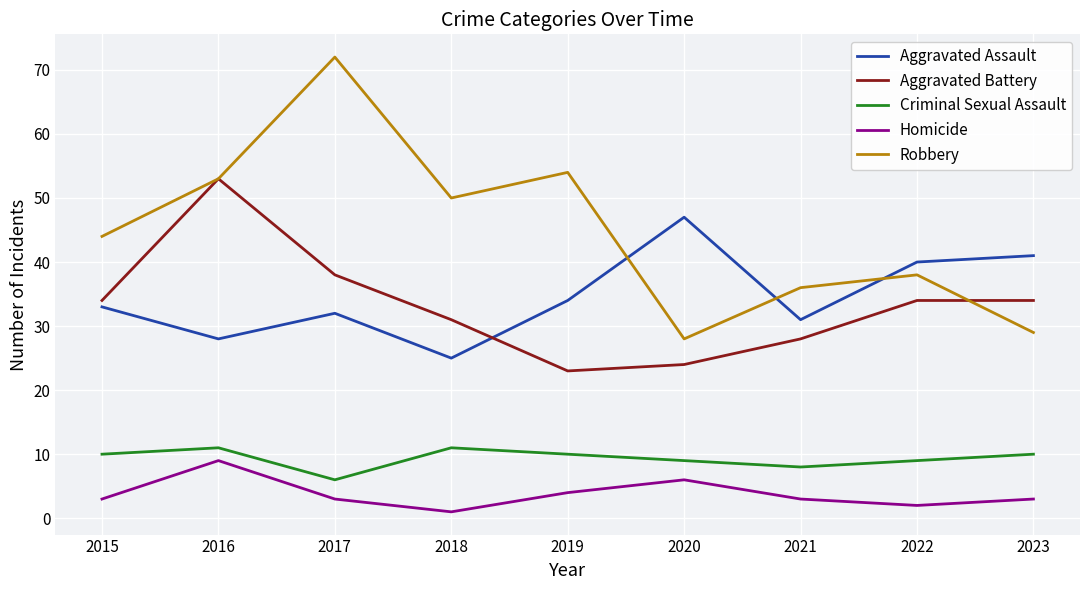

What is the difference between the maximum and minimum values in the Aggravated Battery series?

30